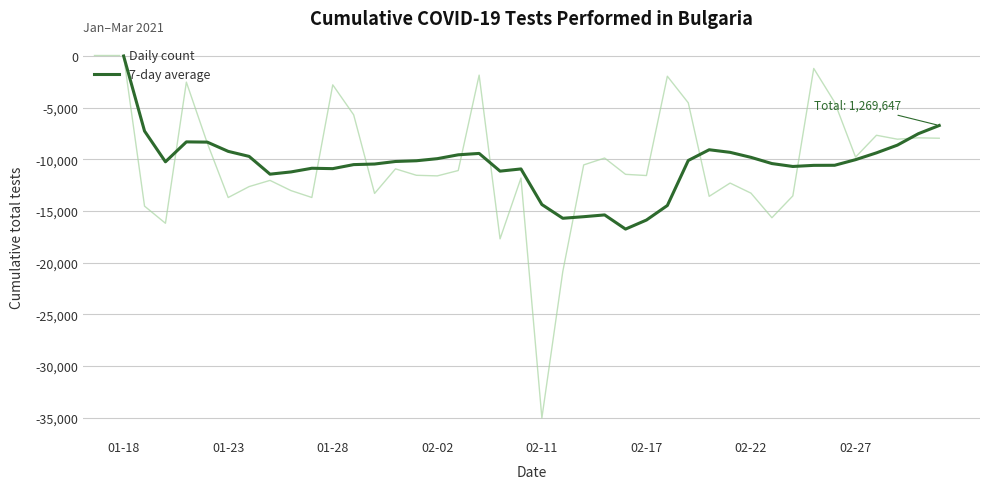

Which series has the largest range (max minus min)?

Daily count